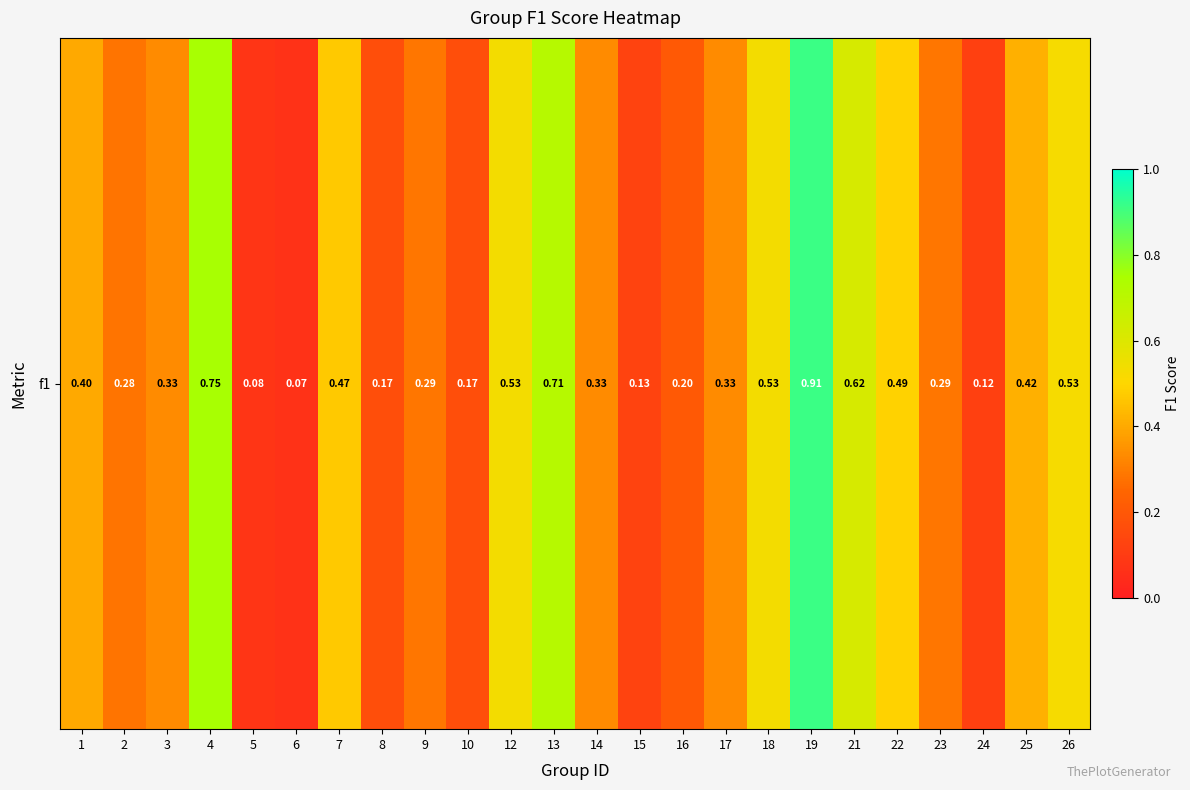

Which has a higher value, 23 or 24?

23